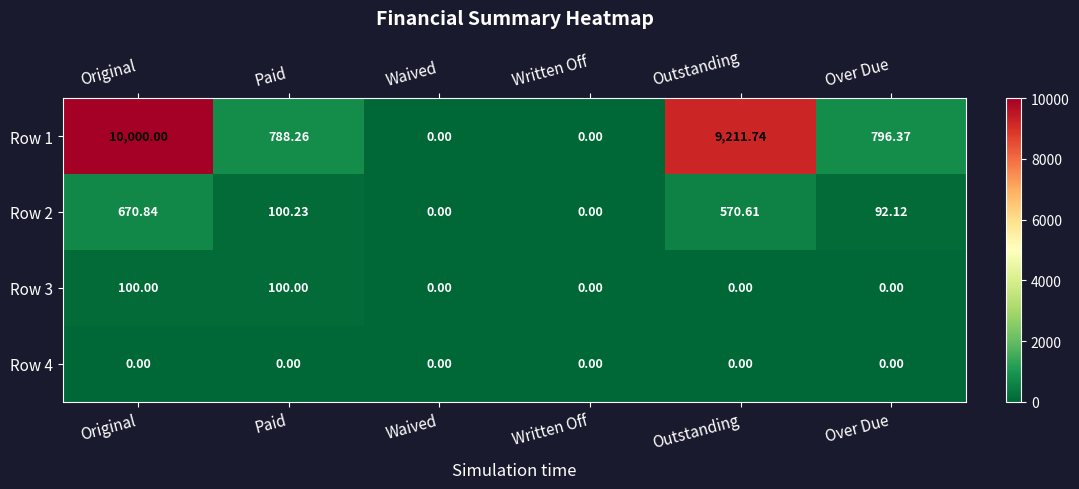

Which label corresponds to the largest value in the chart?

Original